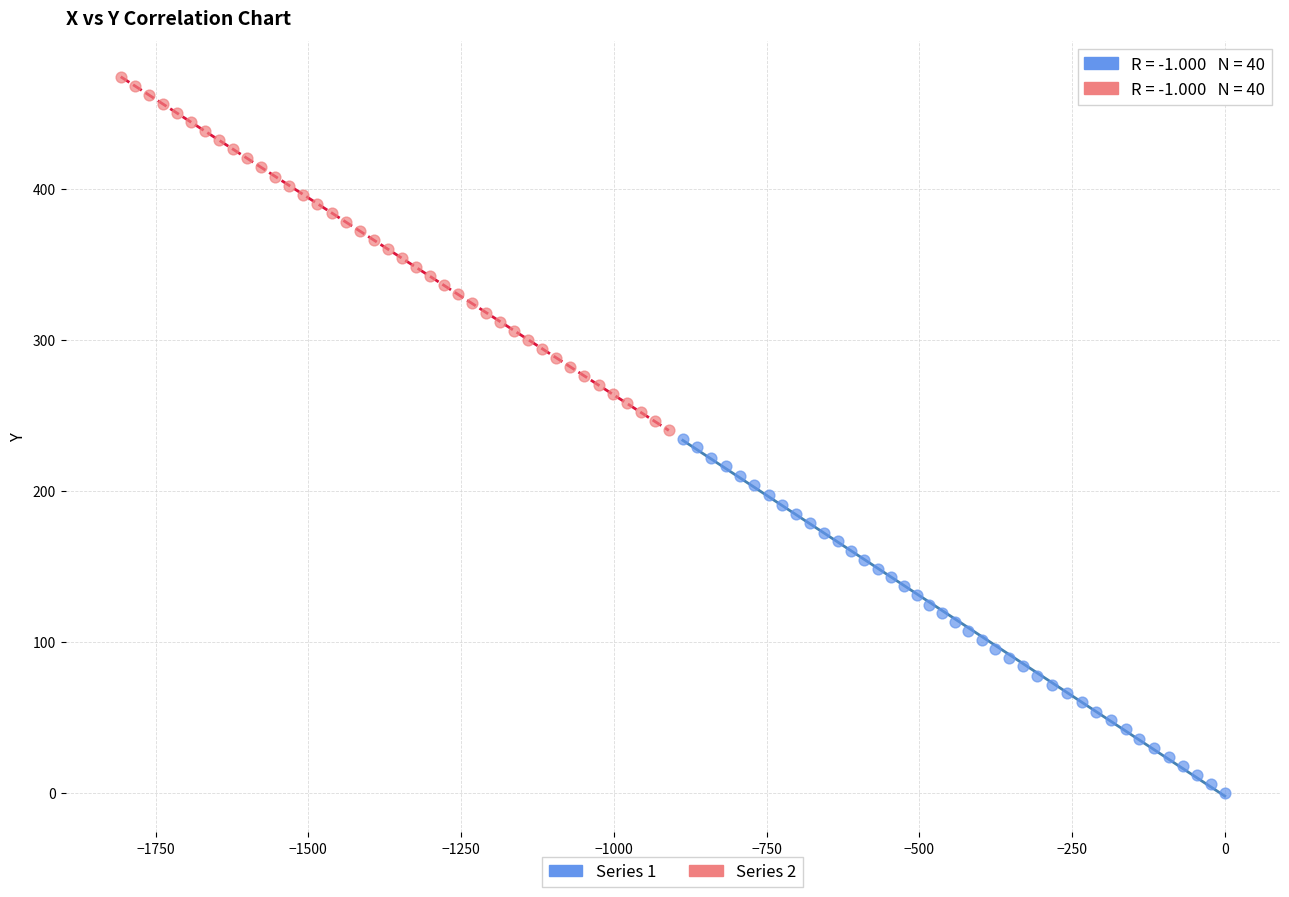

What are all the series names shown in the legend?

Series 1, Series 2